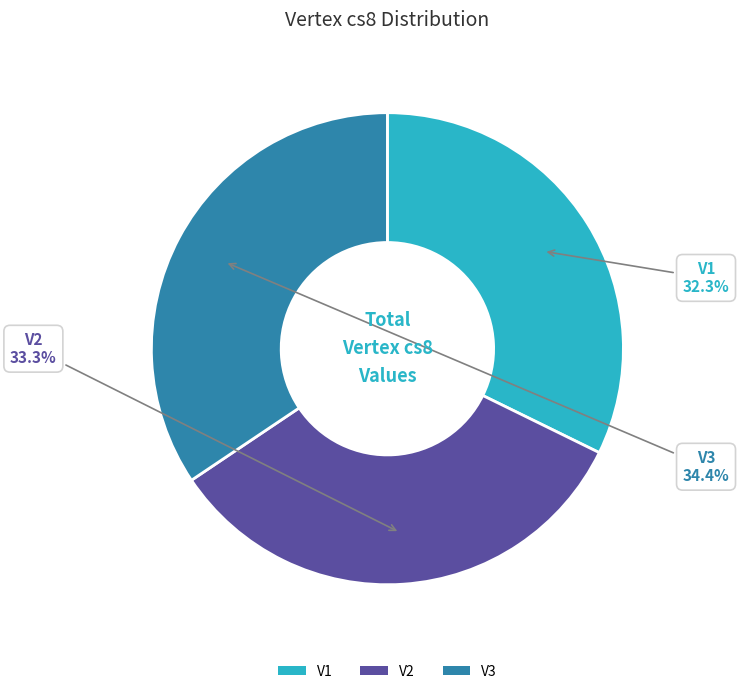

What is the largest slice in the pie chart?

V3